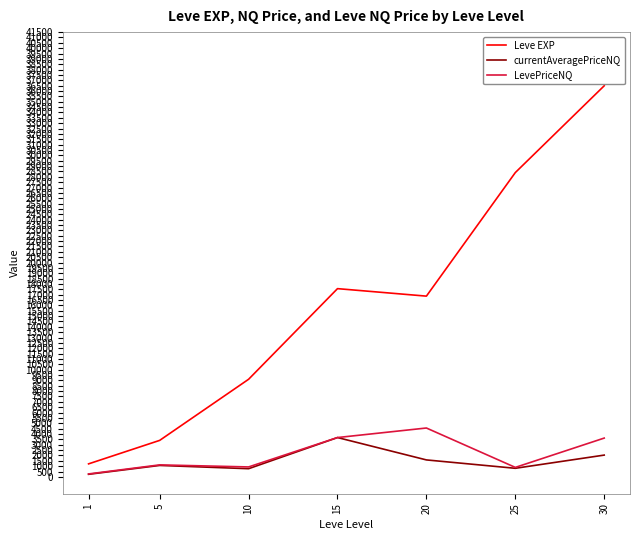

Which series changed the most between 15 and 25?

Leve EXP